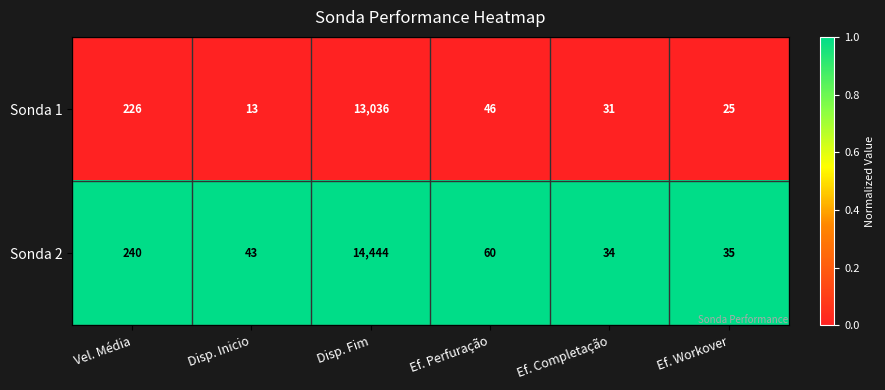

True or false: Sonda 2 has a value of 90 at Ef. Perfuração.

False